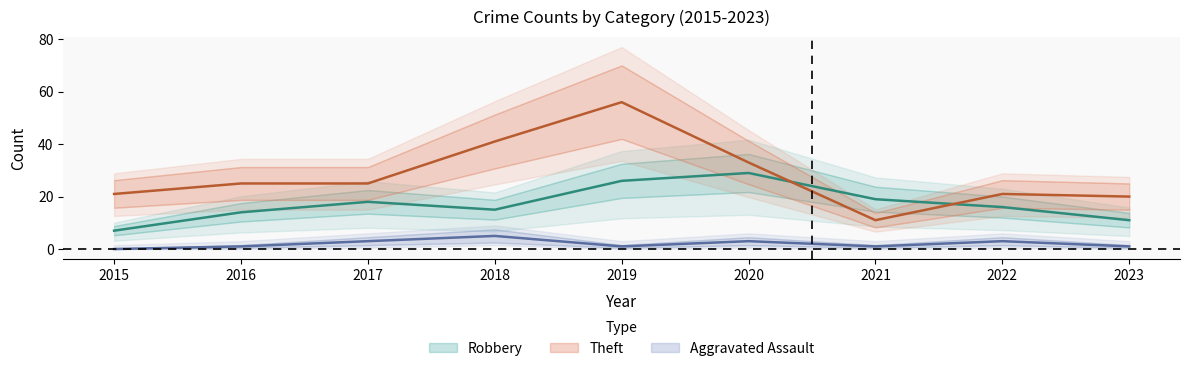

Reading left to right, what are all the values shown in this chart?

Robbery: 7	14	18	15	26	29	19	16	11
Theft: 21	25	25	41	56	33	11	21	20
Aggravated Assault: 0	1	3	5	1	3	1	3	1